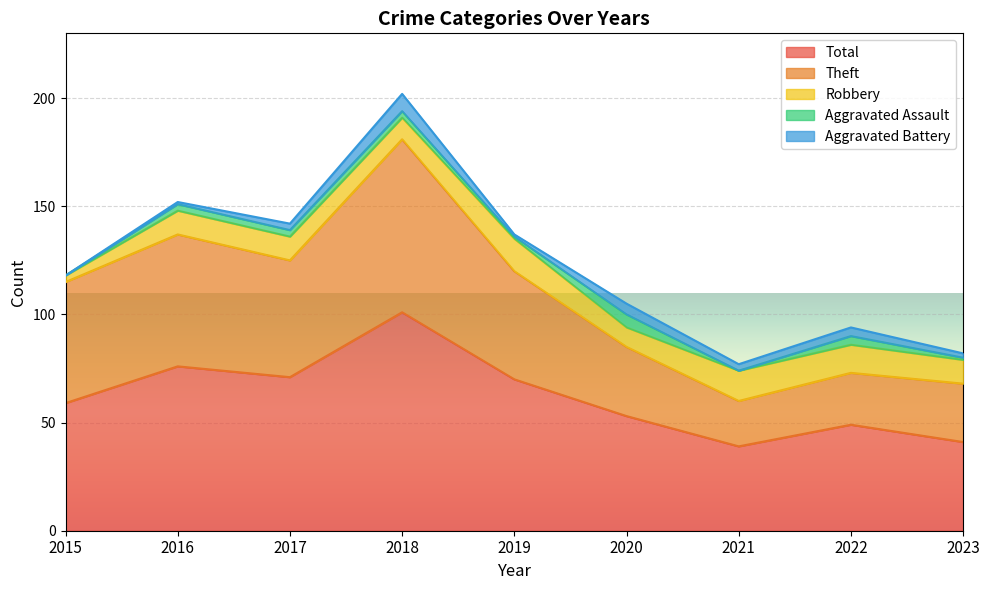

List the labels in order of Theft value, smallest first.

2021, 2022, 2023, 2020, 2019, 2017, 2015, 2016, 2018